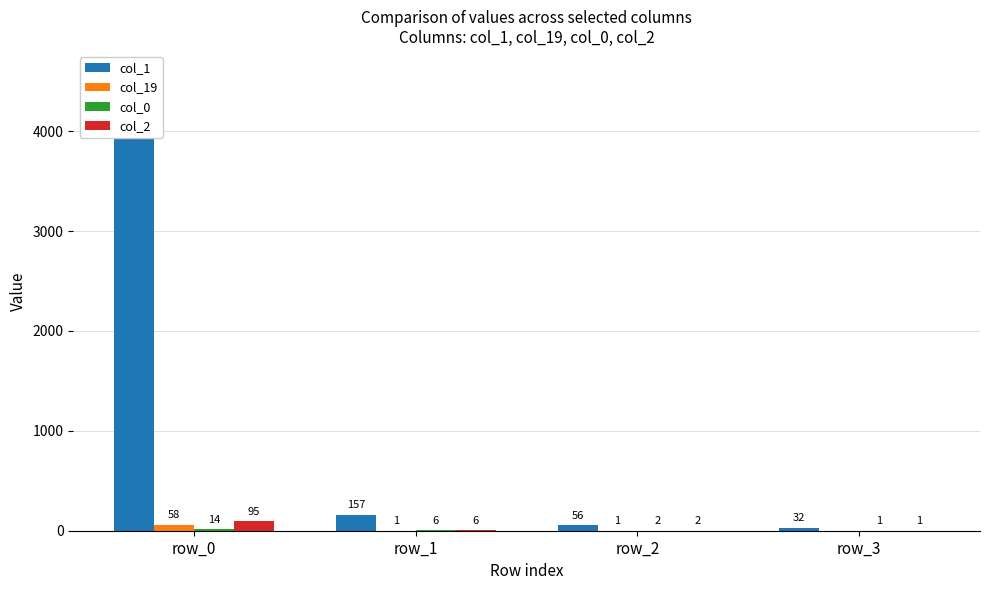

What is the total value across all series at row_2?

61